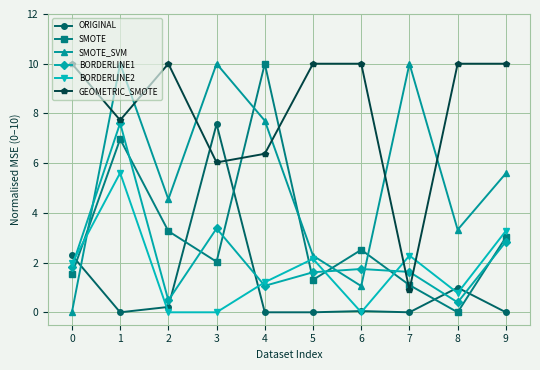

Which series has the largest total across all categories?

GEOMETRIC_SMOTE